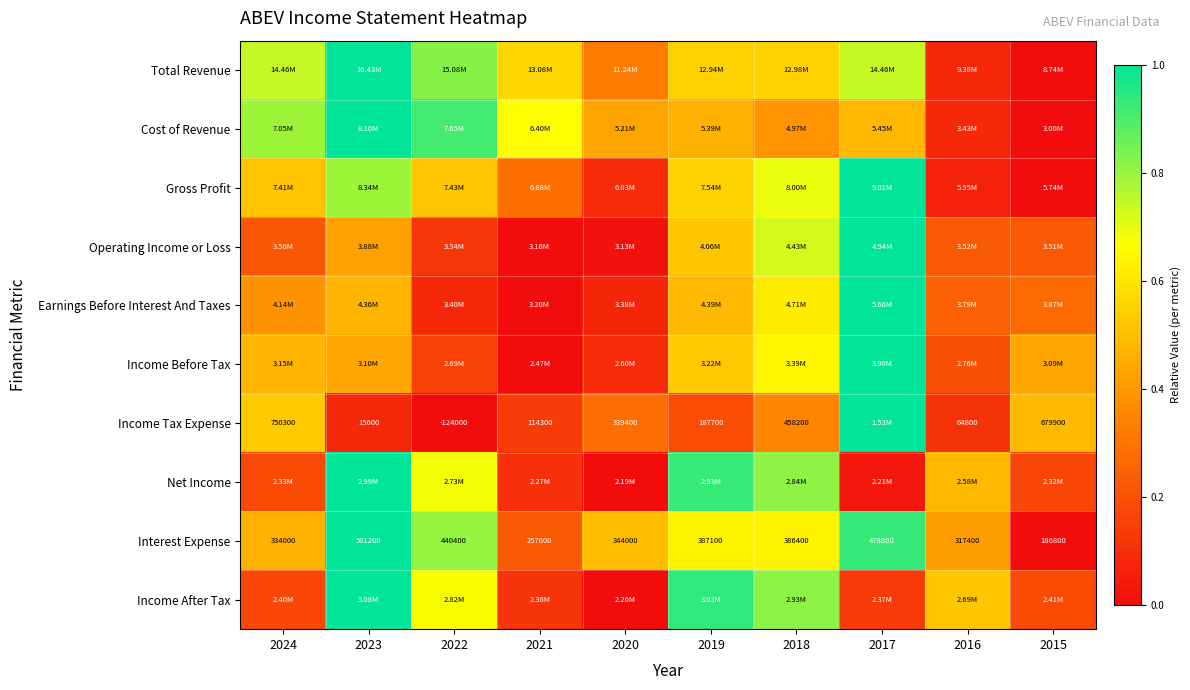

Is it true that Earnings Before Interest And Taxes equals 0.7 at 2023?

False